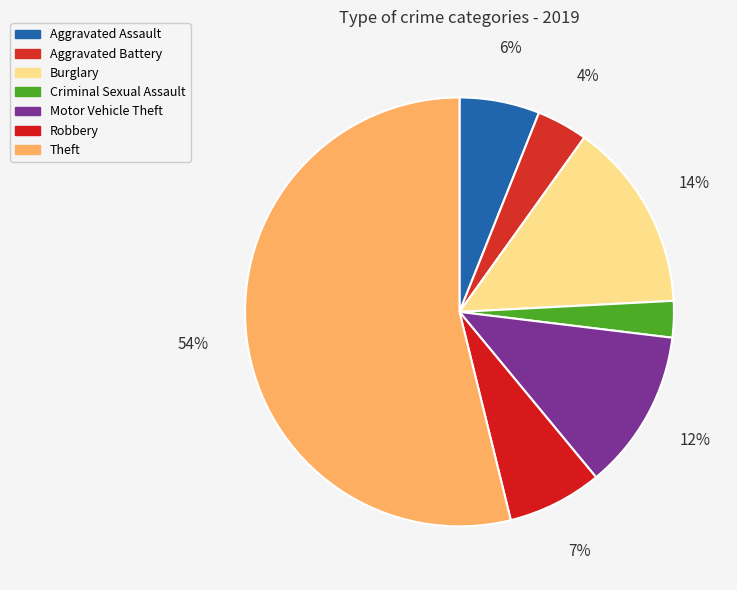

Between Robbery and Motor Vehicle Theft, which is larger?

Motor Vehicle Theft